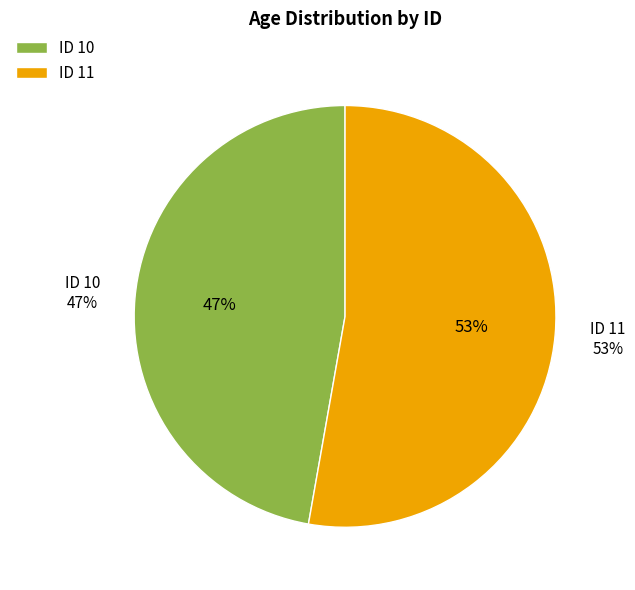

Which slice is the largest?

11